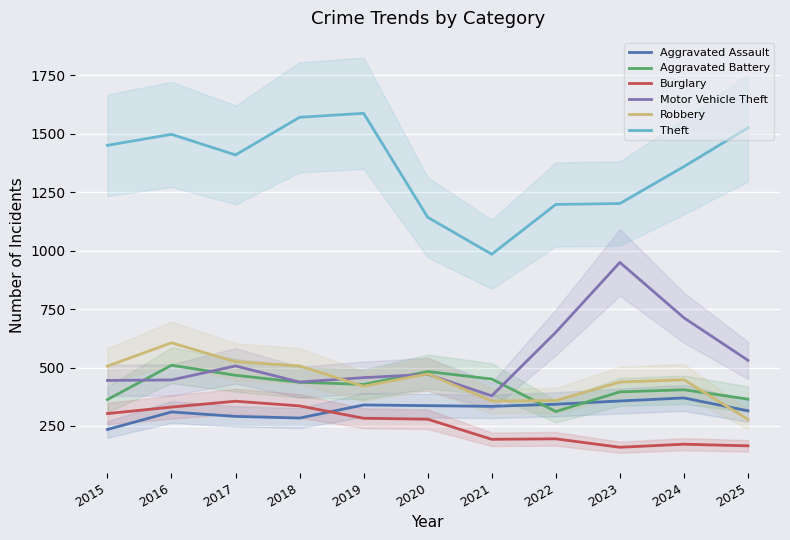

Reading left to right, list all the values displayed in this chart.

Aggravated Assault: 235	310	291	284	340	337	334	343	357	370	315
Aggravated Battery: 363	510	467	437	428	483	451	312	396	405	365
Burglary: 303	331	356	336	283	279	193	195	159	172	165
Motor Vehicle Theft: 445	447	507	438	457	471	379	651	950	713	531
Robbery: 506	606	525	507	420	473	357	359	438	448	278
Theft: 1451	1498	1410	1571	1588	1143	985	1198	1202	1360	1526